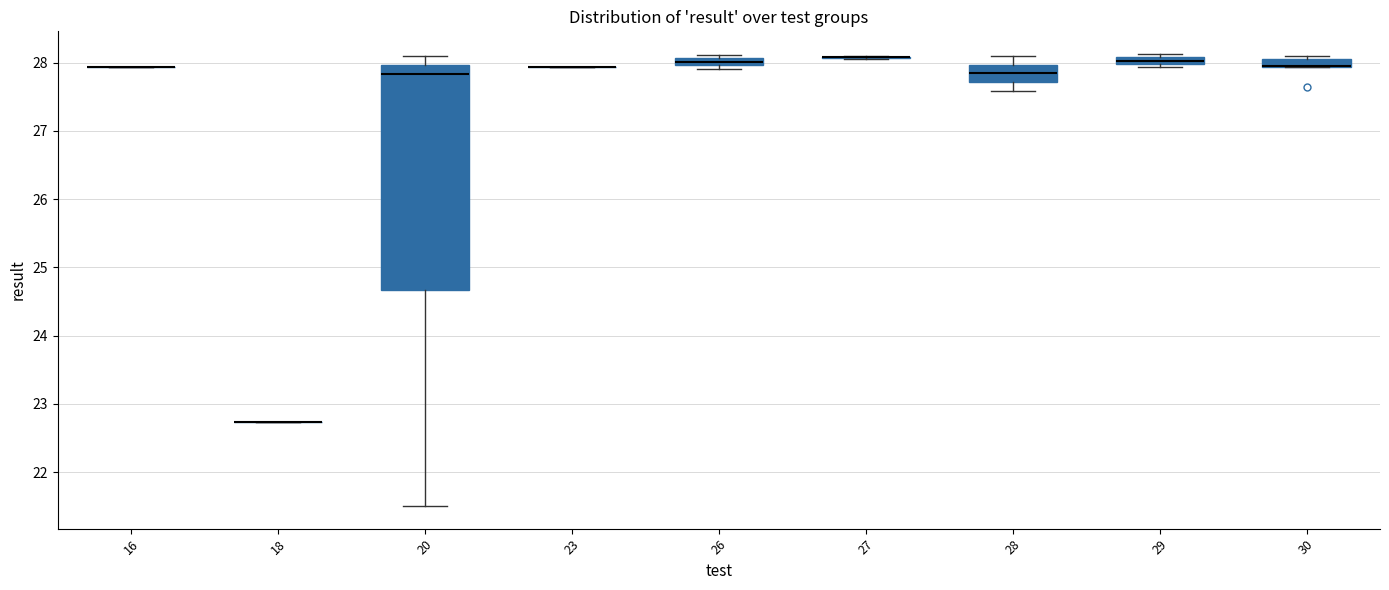

Which box is the tallest, from its lower edge to its upper edge?

20